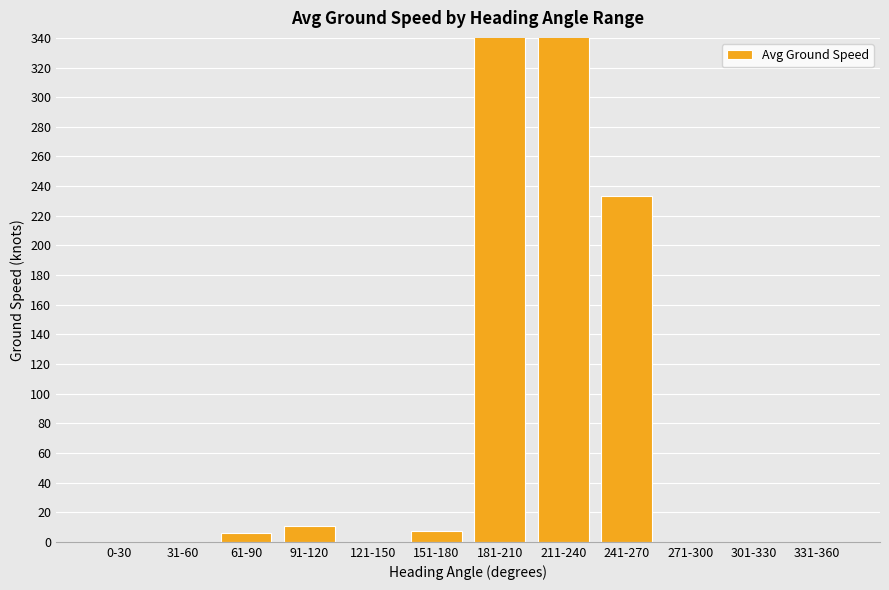

What is the maximum value shown in the chart?

454.4